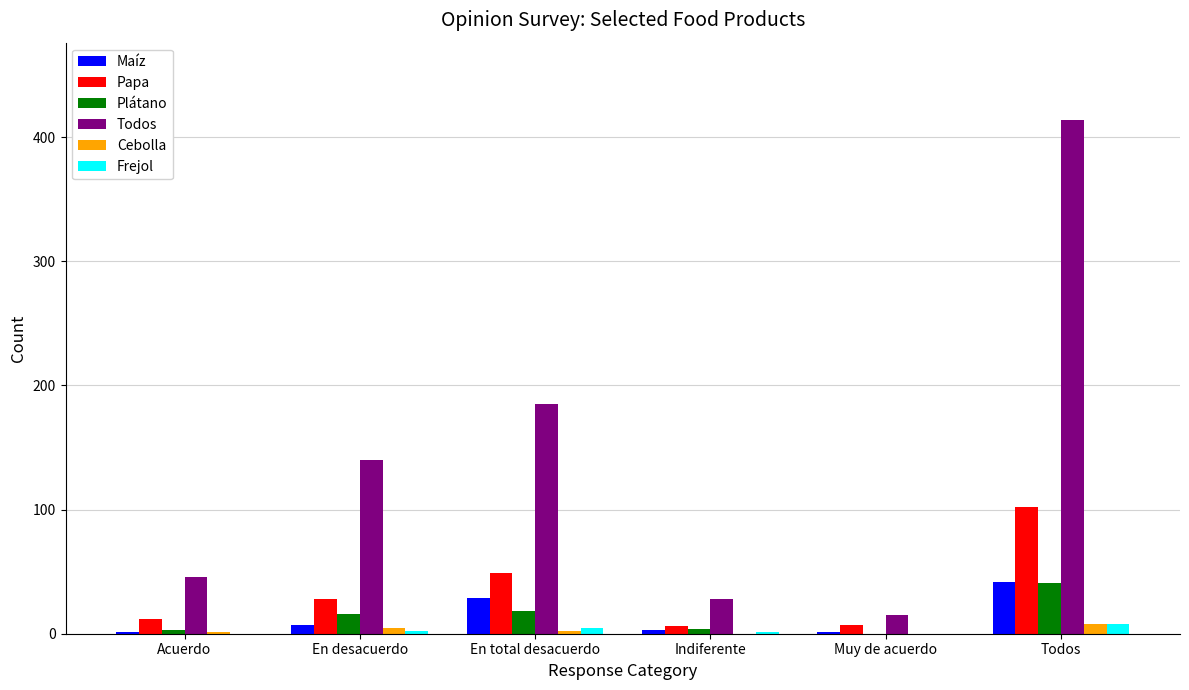

Where is Todos nearest to the value 214?

En total desacuerdo